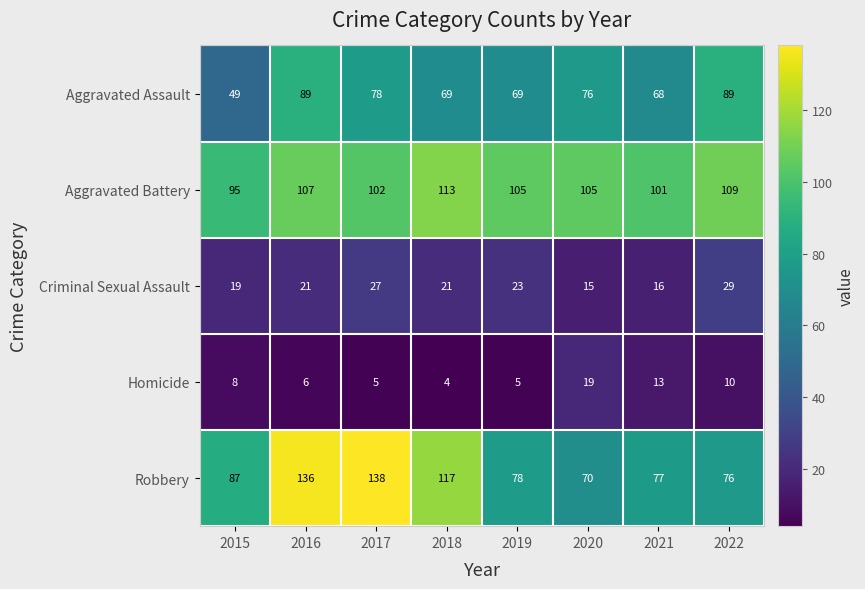

Which series changed the most between 2018 and 2020?

Robbery